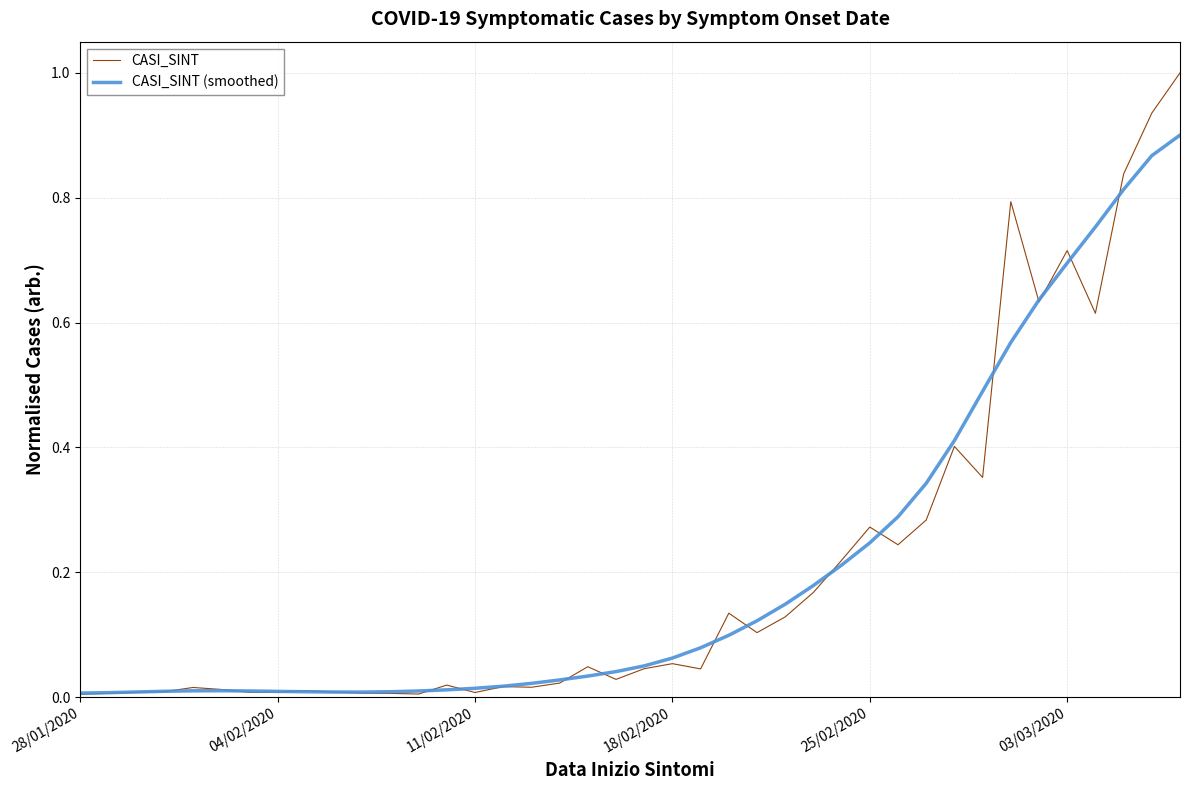

Rank the series by their maximum value, from highest to lowest.

CASI_SINT, CASI_SINT (smoothed)